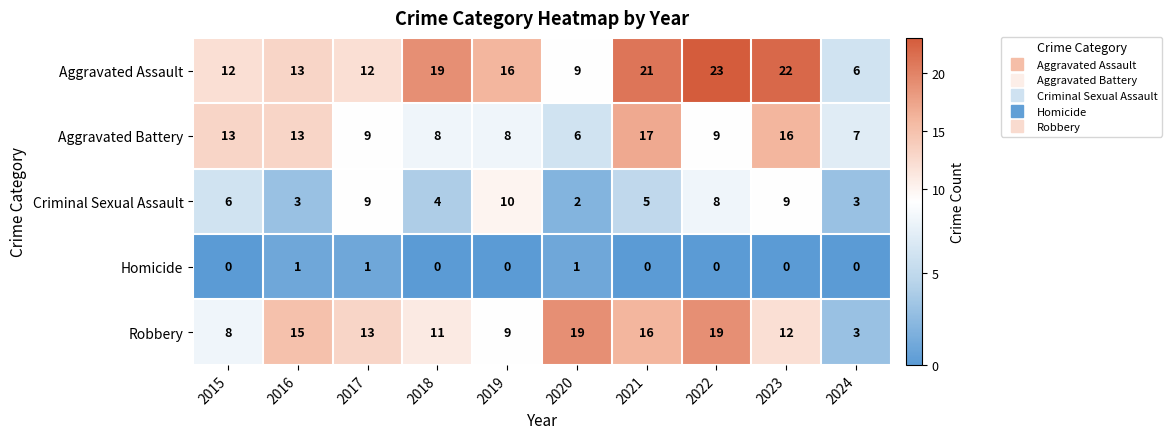

Which series changed the most between 2017 and 2023?

Aggravated Assault